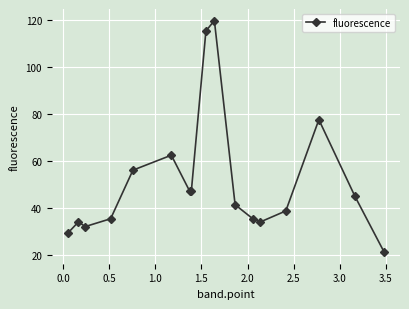

What is the sum of all values?

874.7